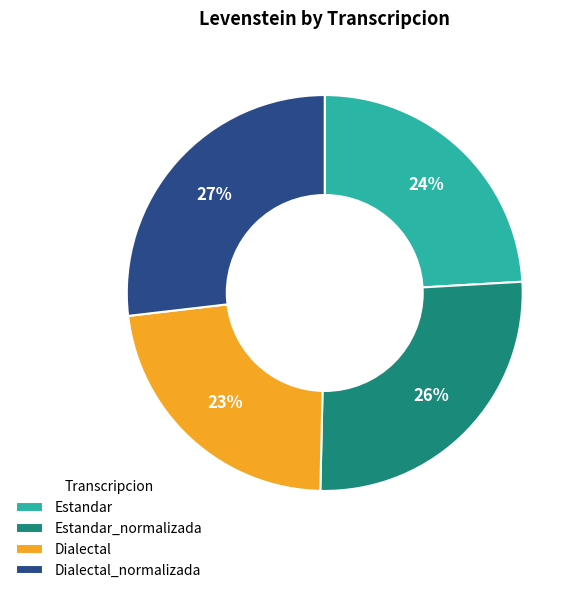

Count the number of slices in the pie.

4